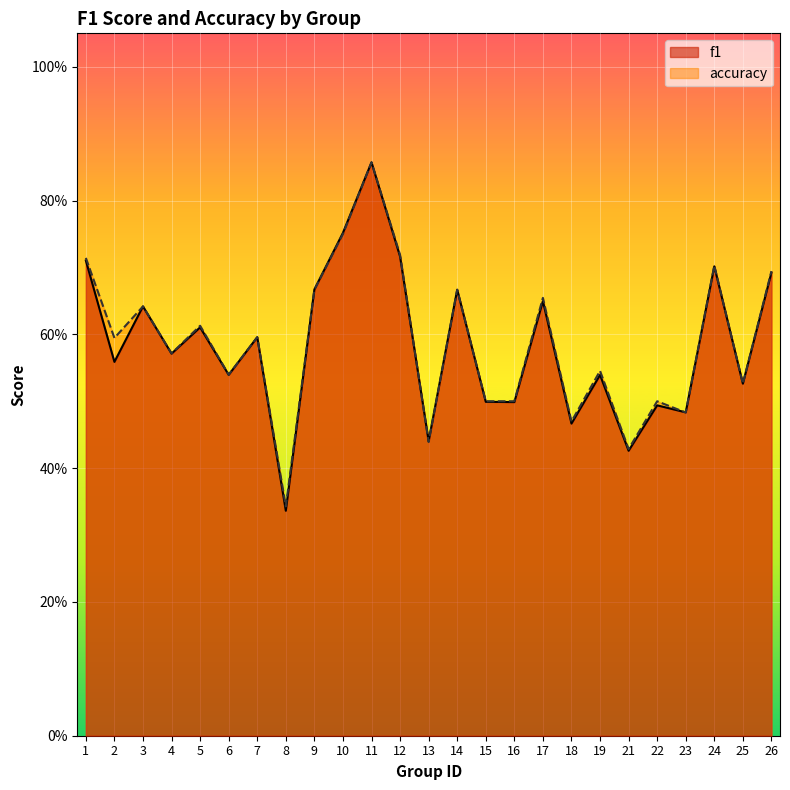

Rank the categories by accuracy value from highest to lowest.

11, 10, 12, 1, 24, 26, 9, 14, 17, 3, 5, 7, 2, 4, 19, 6, 25, 15, 16, 22, 23, 18, 13, 21, 8